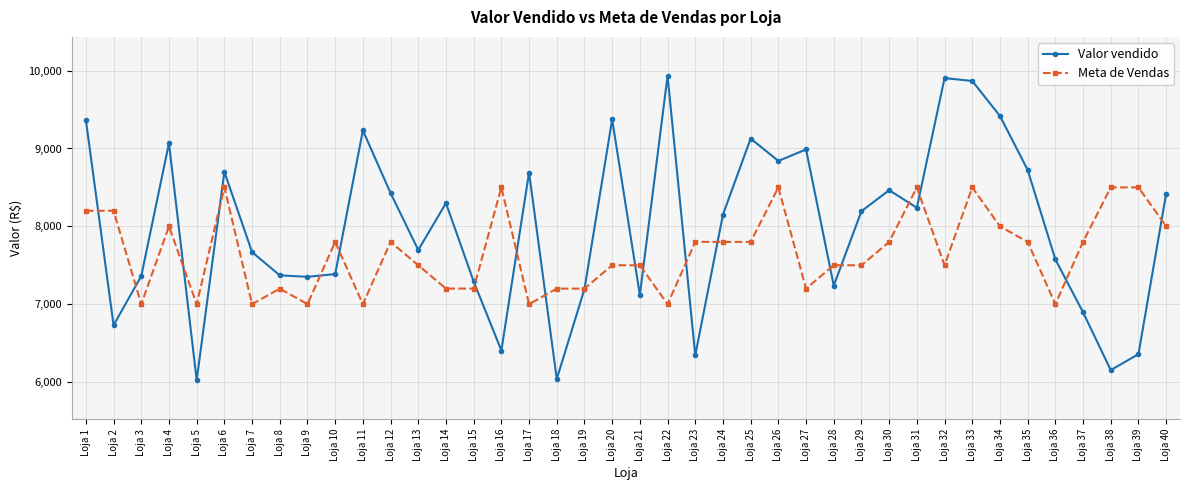

The Valor vendido series shows 7238.2 at Loja 28. True or false?

True